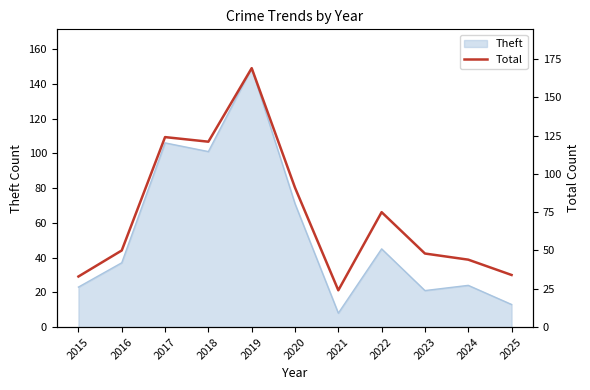

What is the difference between the second highest and second lowest values?

91